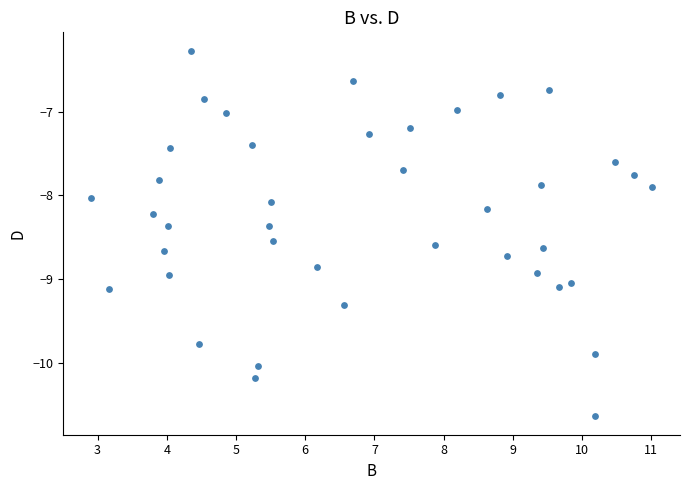

What is the range of X values (max minus min)?

8.1